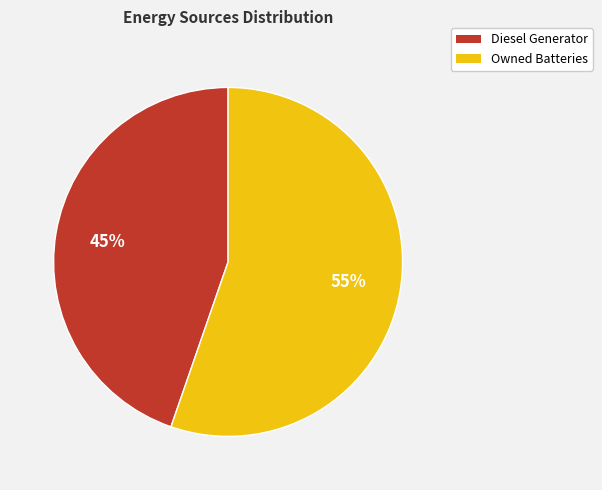

Rank the categories by value from highest to lowest.

Owned Batteries, Diesel Generator